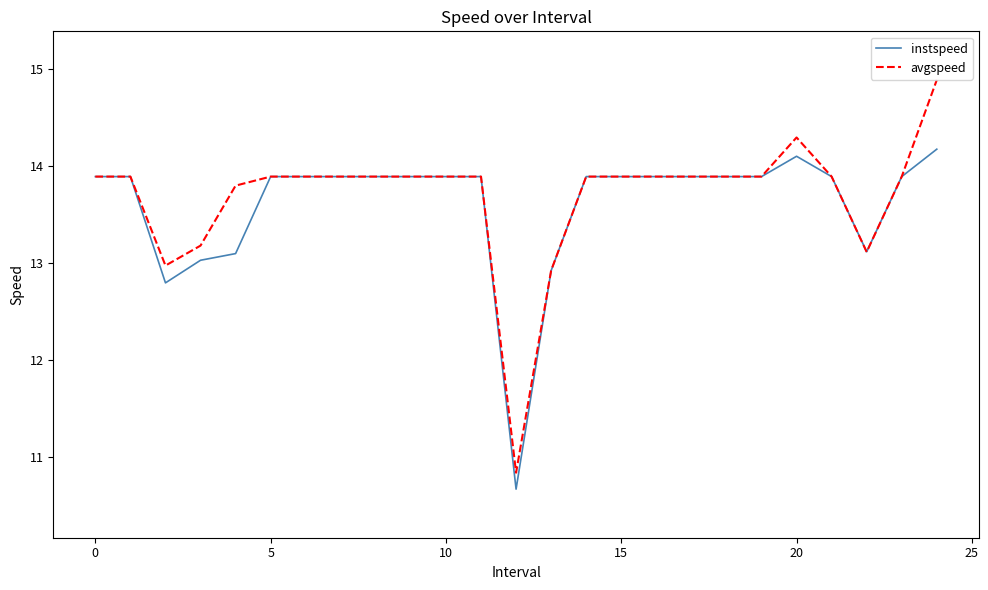

What is the lowest value of the instspeed series?

10.7